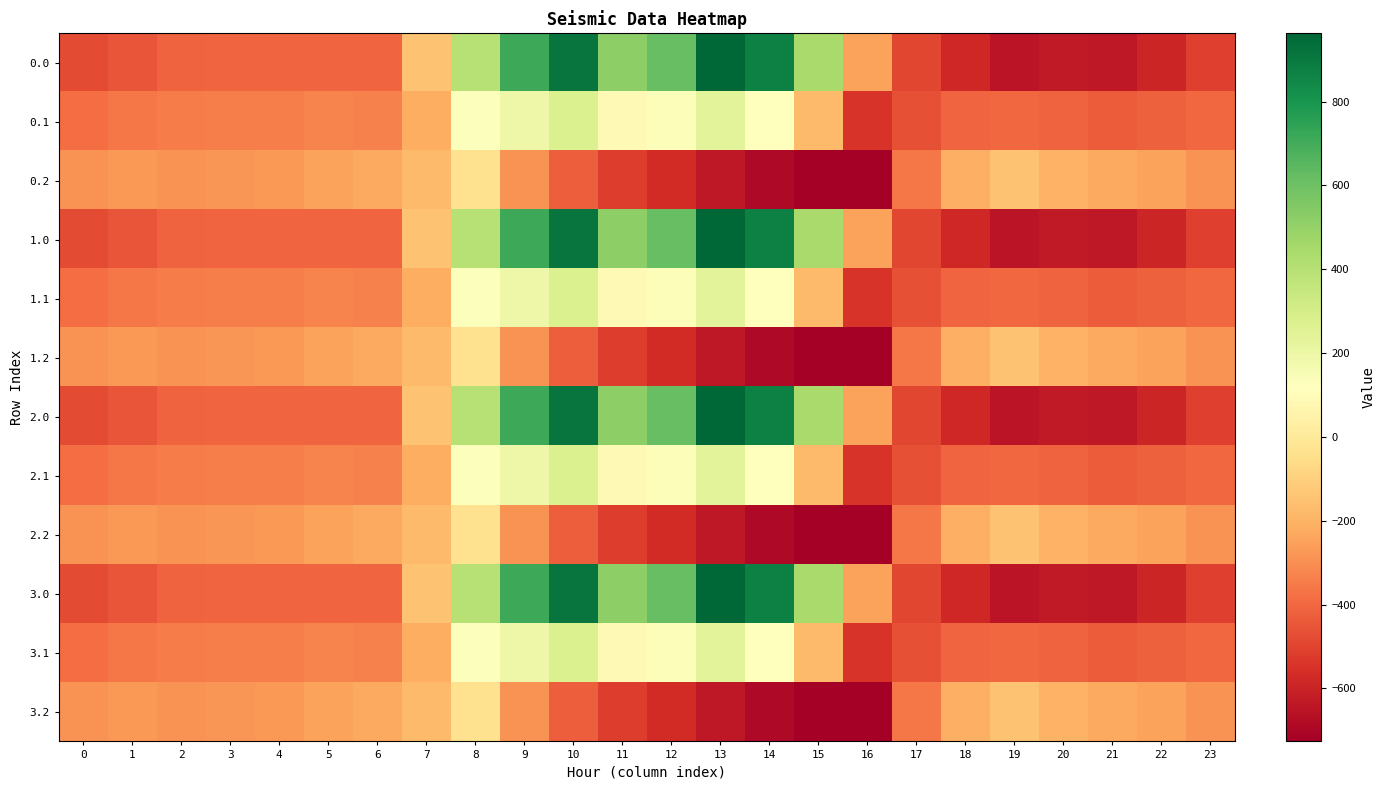

What is the total value across all series at 3?

-4112.1